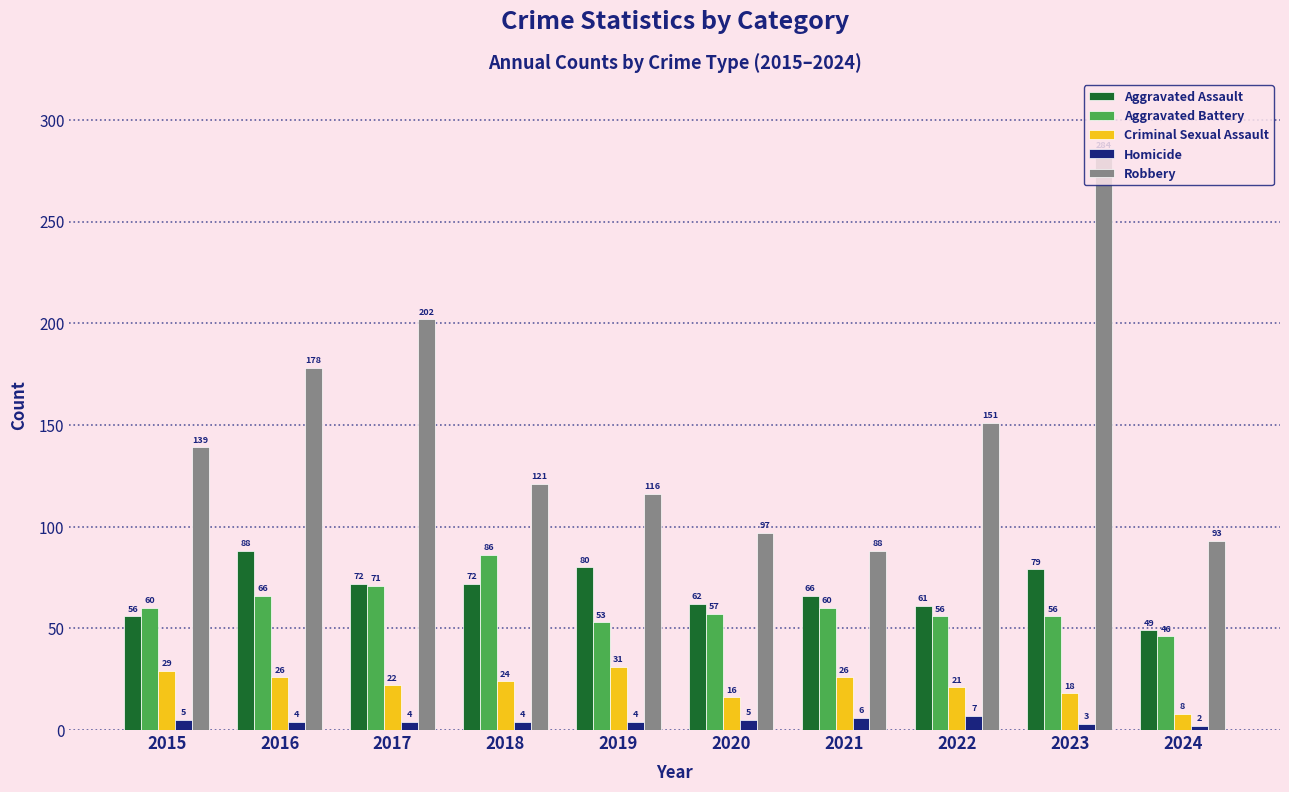

Which series changed the most between 2015 and 2024?

Robbery